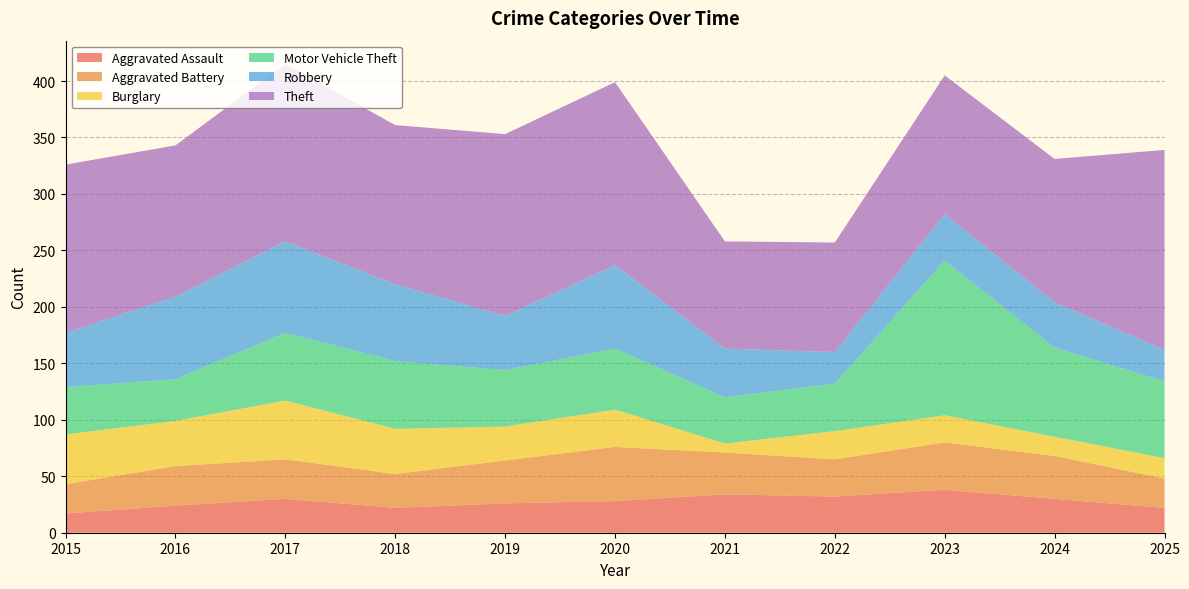

Reading left to right, transcribe all the data shown in this chart.

Aggravated Assault: 17	24	30	22	26	28	34	32	38	30	22
Aggravated Battery: 26	35	35	30	38	48	37	33	42	38	26
Burglary: 44	40	52	40	30	33	8	25	24	17	18
Motor Vehicle Theft: 42	37	60	60	50	54	41	42	137	79	68
Robbery: 48	73	81	68	48	74	43	28	41	40	28
Theft: 149	134	157	141	161	162	95	97	123	127	177